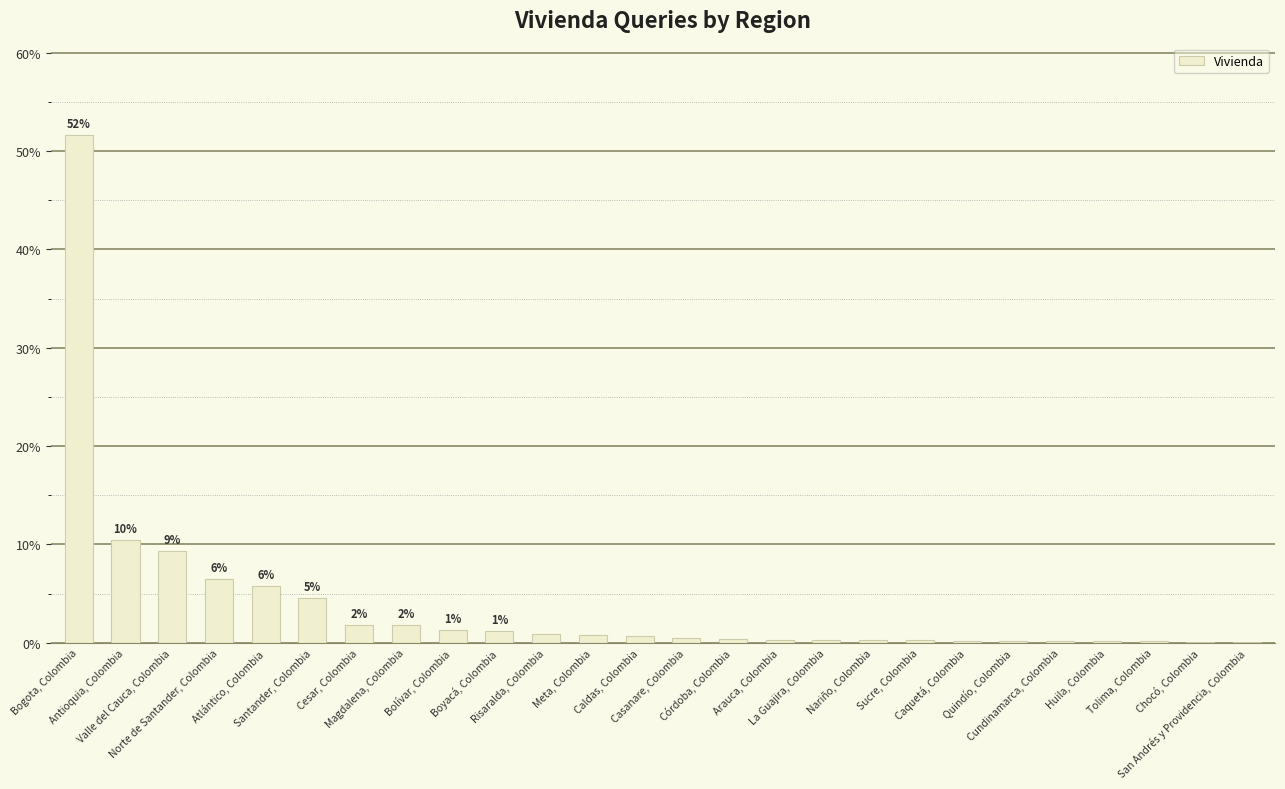

What is the sum of all values?

100.0